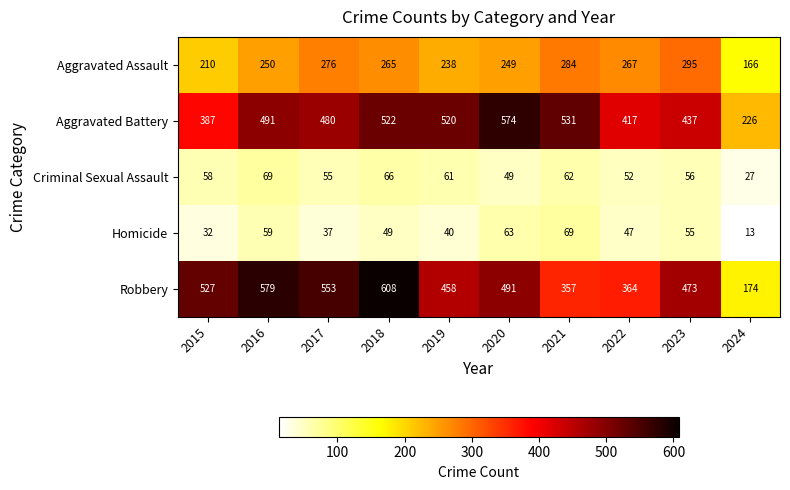

Is it true that Aggravated Battery equals 712 at 2023?

False